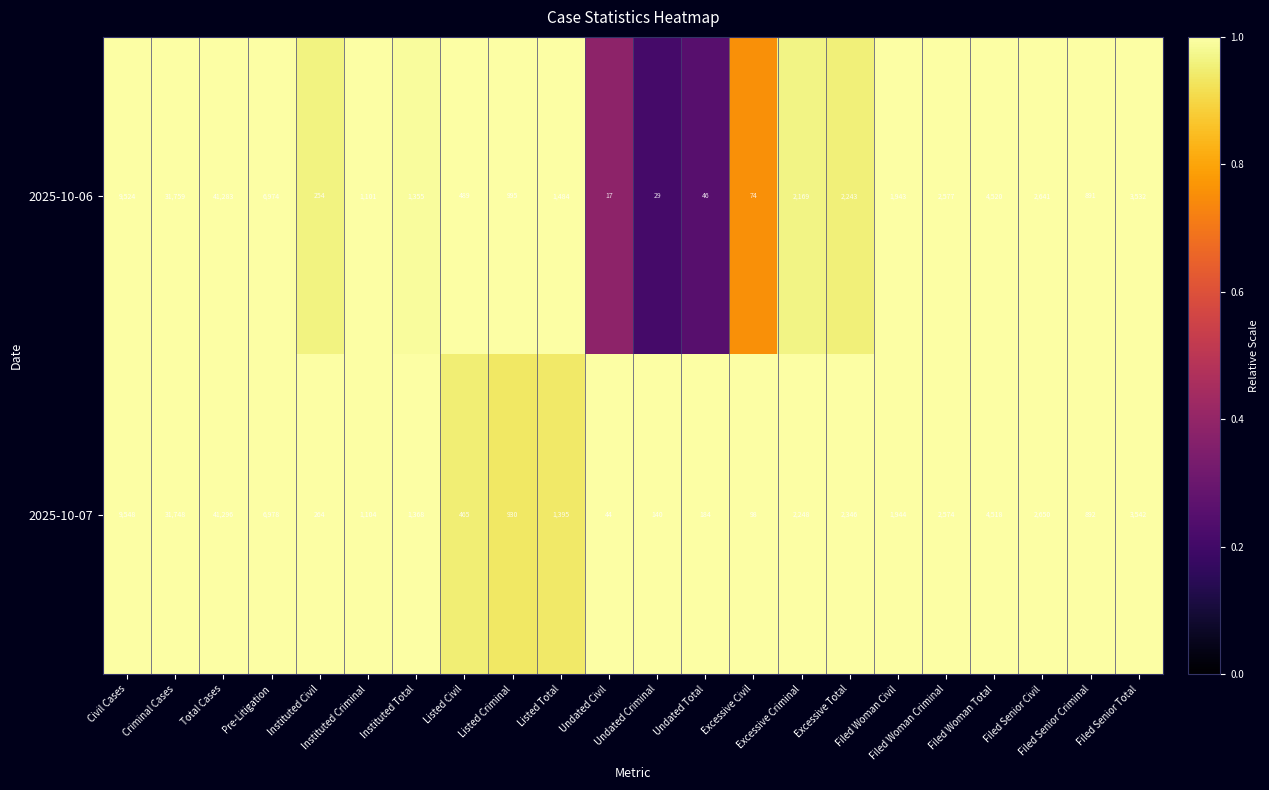

Which series has the widest spread of values?

2025-10-06